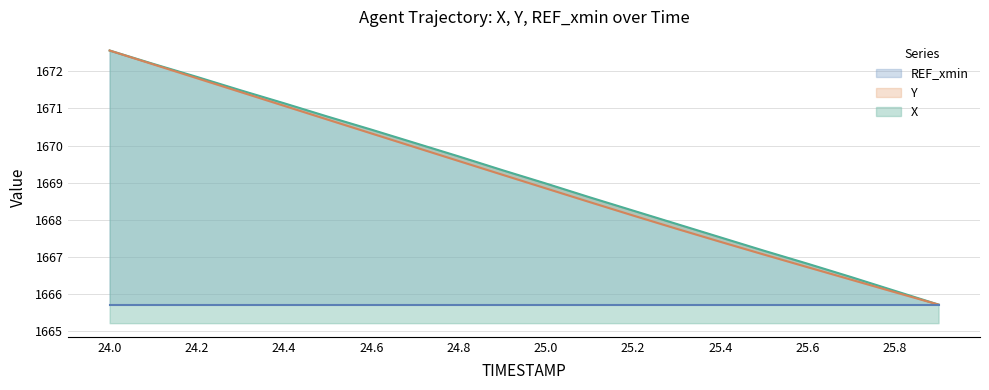

Is the value of Y at 25.6 greater than the value of X at 25.1?

No